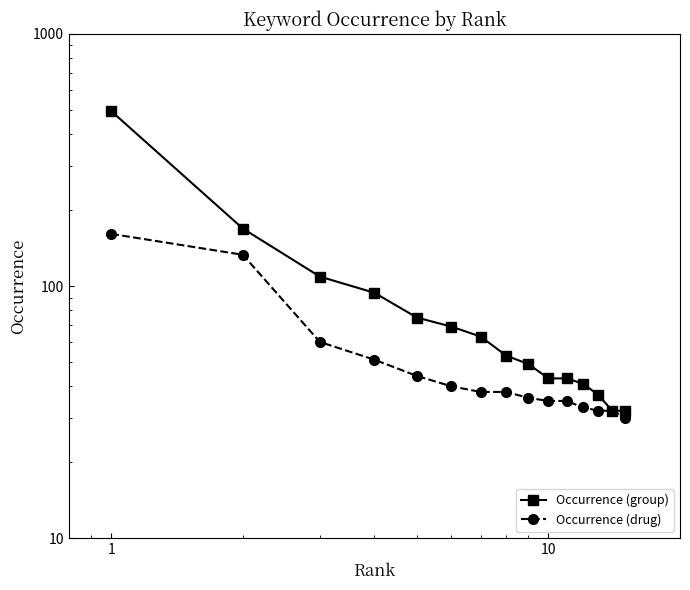

True or false: Occurrence (drug) and Occurrence (group) intersect in this chart.

False